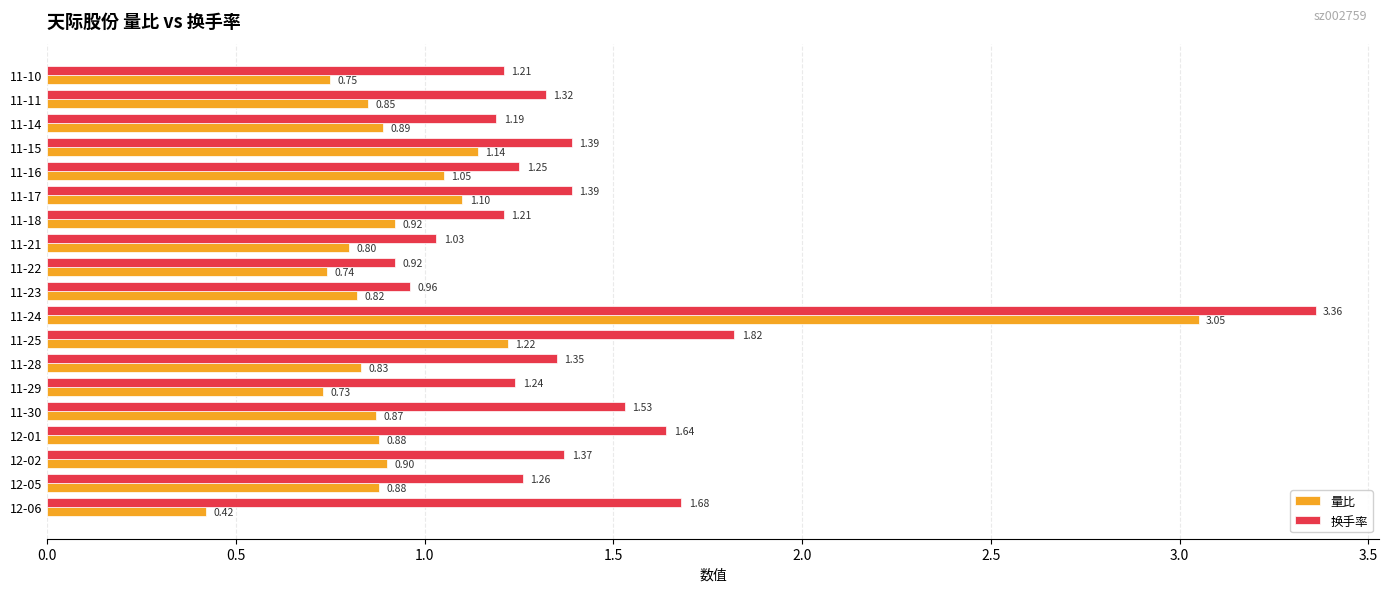

What is the total value across all series at 12-05?

2.1